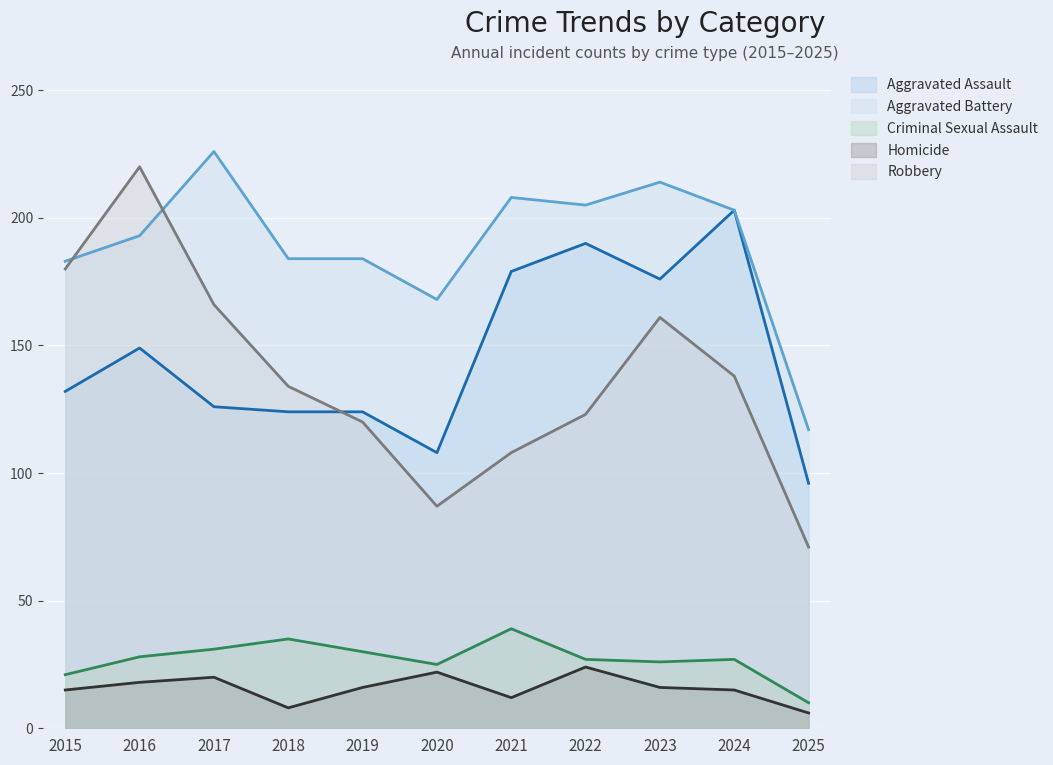

Which series has the largest total across all categories?

Aggravated Battery